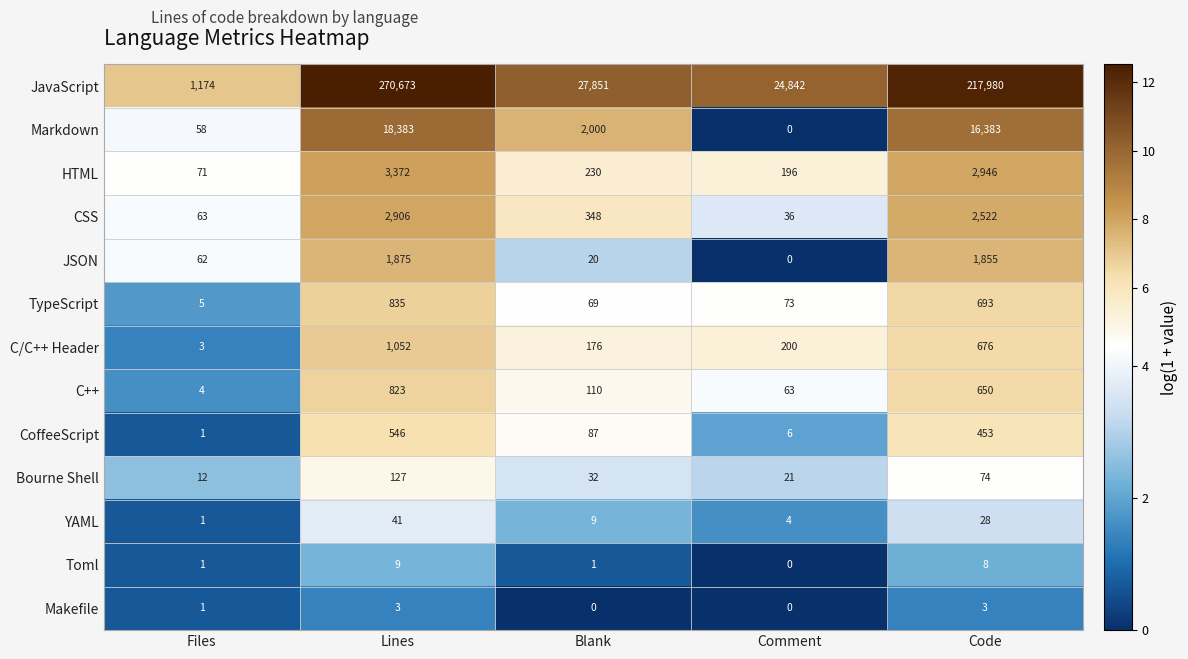

What is the greatest value displayed?

270673